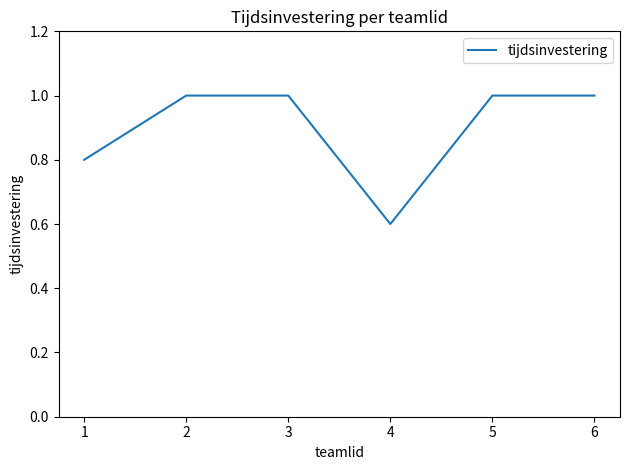

What is the change in value from 1 to 6?

+0.2